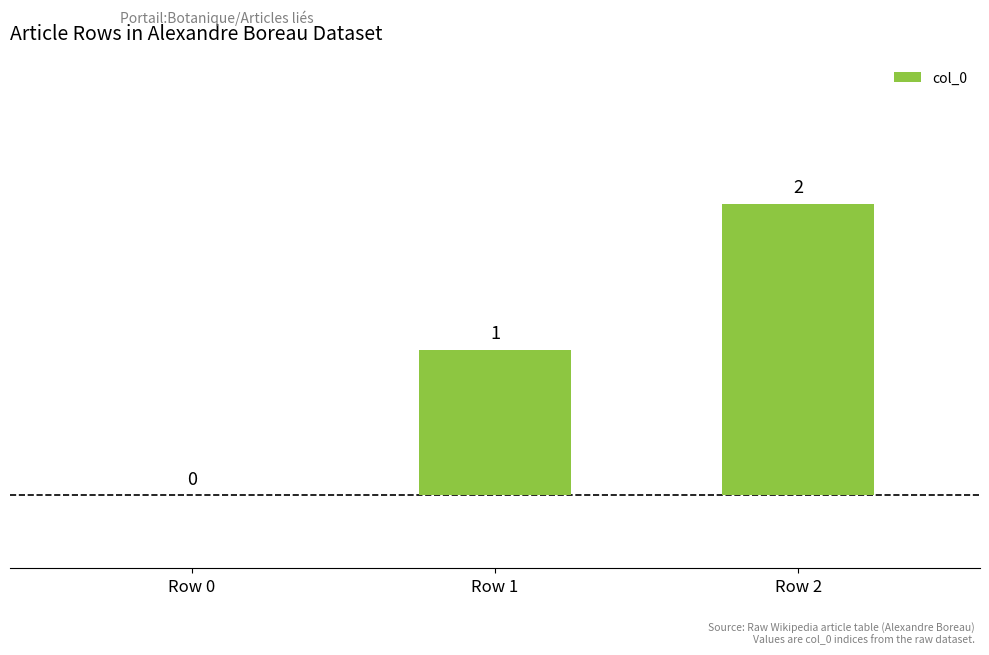

What is the sum of the values at Row 2 and Row 1?

3